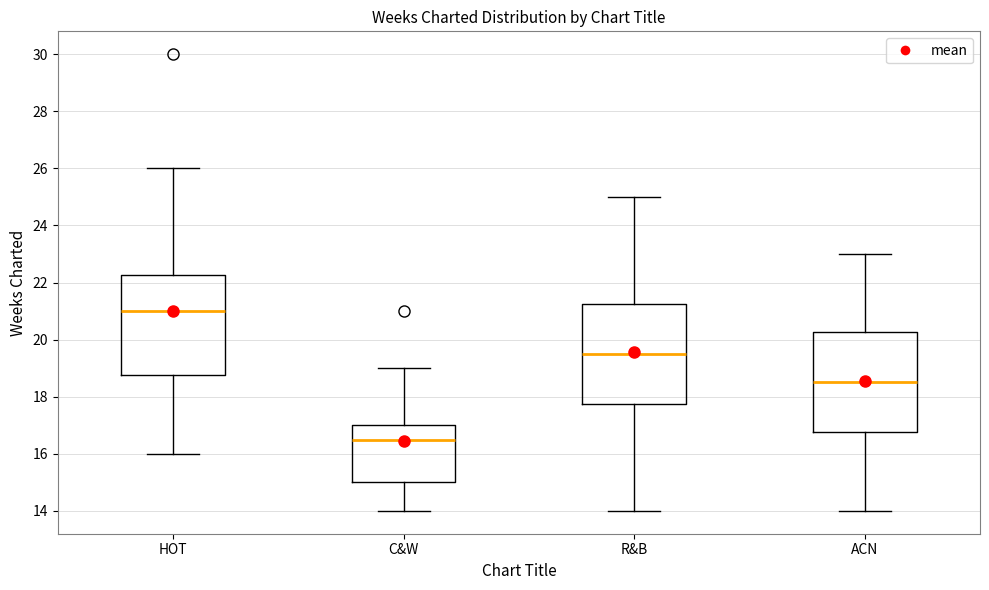

Reading left to right, read every box against the y-axis: the position of its median line, the range the box covers, and the ends of its whiskers. The values are not printed on the chart, so give them approximately, as read against the axis.

HOT: median 21.0, box 18.8 to 22.2, whiskers 16.0 to 26.0
C&W: median 16.6, box 15.0 to 17.0, whiskers 14.0 to 19.0
R&B: median 19.6, box 17.8 to 21.2, whiskers 14.0 to 25.0
ACN: median 18.6, box 16.8 to 20.2, whiskers 14.0 to 23.0